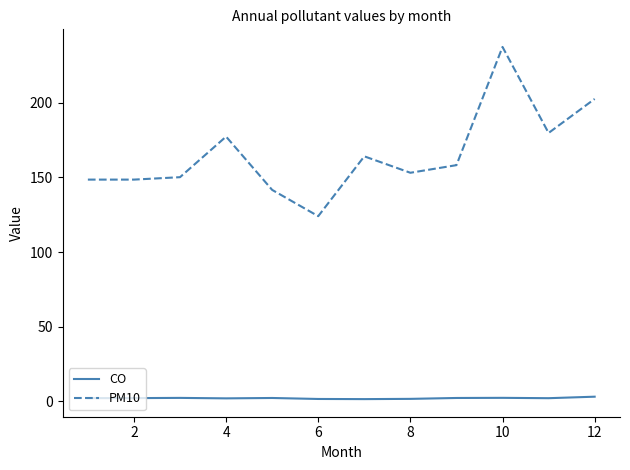

What is the difference between the second highest and second lowest values in the PM10 series?

61.0